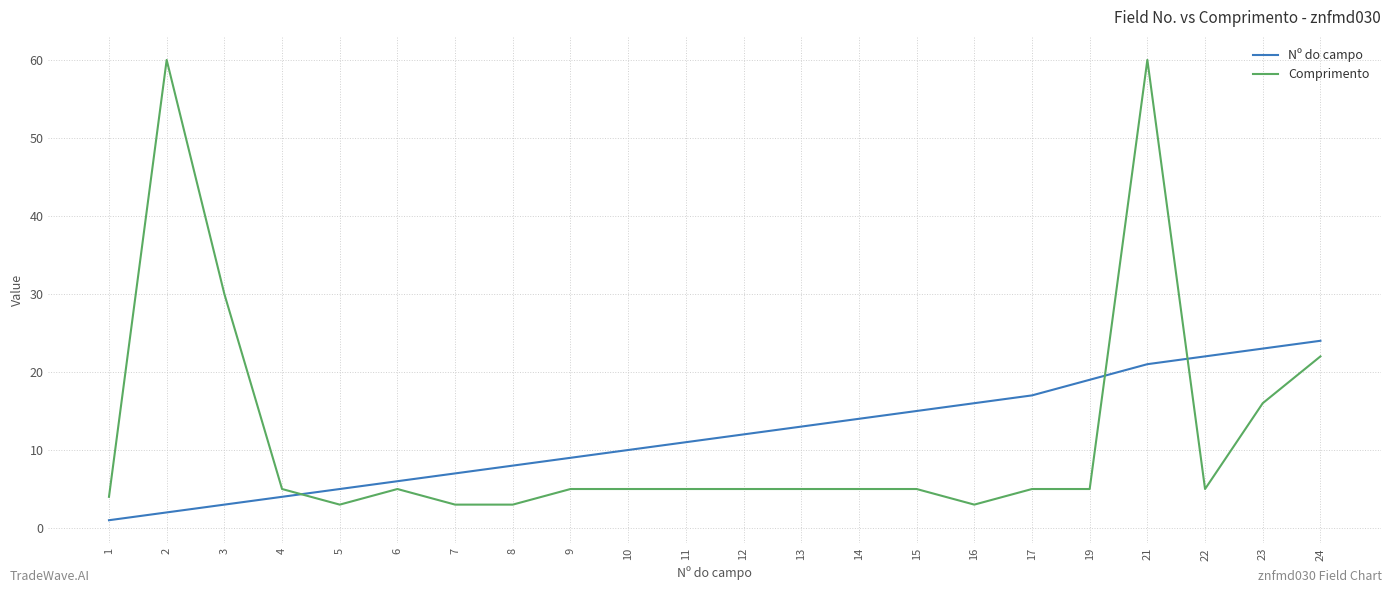

How many lines are shown in the chart?

2